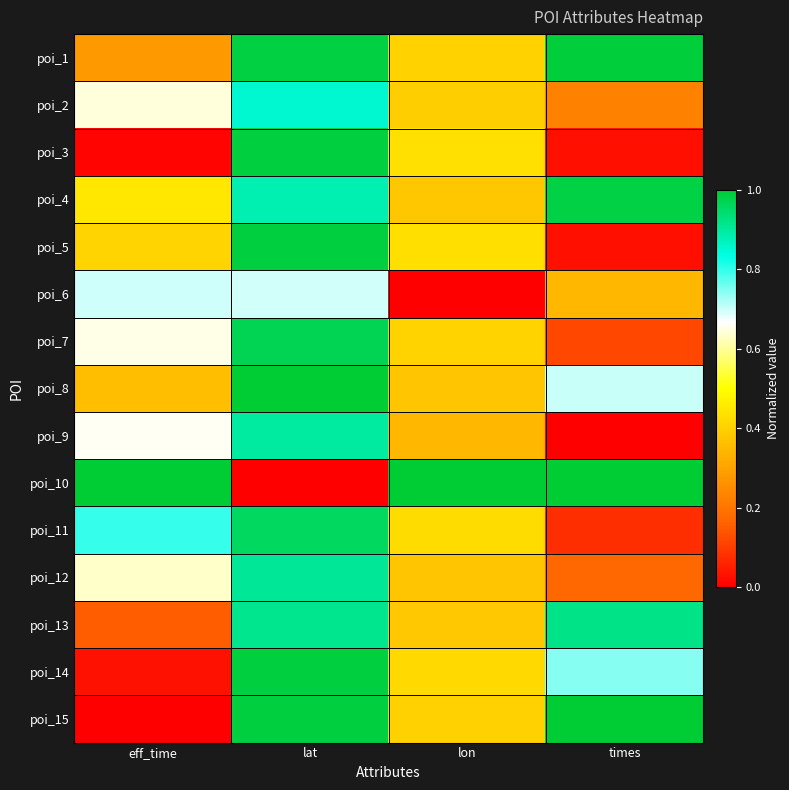

Reading right to left, list all the values displayed in this chart.

poi_1: times=1.0	lon=0.4	lat=1.0	eff_time=0.3
poi_2: times=0.2	lon=0.4	lat=0.9	eff_time=0.6
poi_3: times=0.0	lon=0.4	lat=1.0	eff_time=0.0
poi_4: times=1.0	lon=0.4	lat=0.9	eff_time=0.4
poi_5: times=0.0	lon=0.4	lat=1.0	eff_time=0.4
poi_6: times=0.3	lon=0.0	lat=0.7	eff_time=0.7
poi_7: times=0.1	lon=0.4	lat=1.0	eff_time=0.7
poi_8: times=0.7	lon=0.4	lat=1.0	eff_time=0.4
poi_9: times=0.0	lon=0.3	lat=0.9	eff_time=0.7
poi_10: times=1.0	lon=1.0	lat=0.0	eff_time=1.0
poi_11: times=0.1	lon=0.4	lat=1.0	eff_time=0.8
poi_12: times=0.2	lon=0.4	lat=0.9	eff_time=0.6
poi_13: times=0.9	lon=0.4	lat=0.9	eff_time=0.2
poi_14: times=0.7	lon=0.4	lat=1.0	eff_time=0.0
poi_15: times=1.0	lon=0.4	lat=1.0	eff_time=0.0